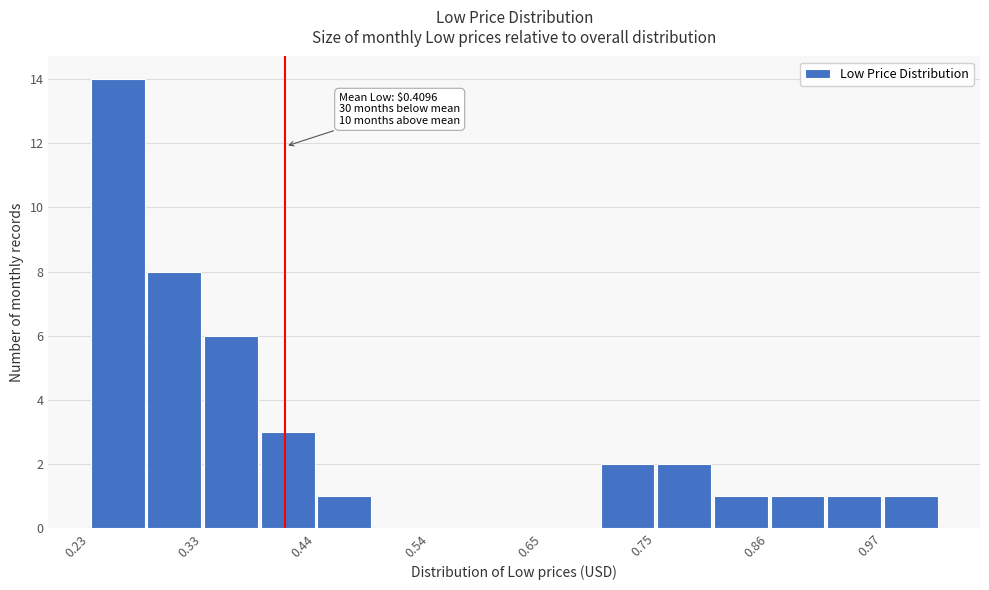

Read against the x-axis, roughly where is the centre of the tallest bar?

0.26